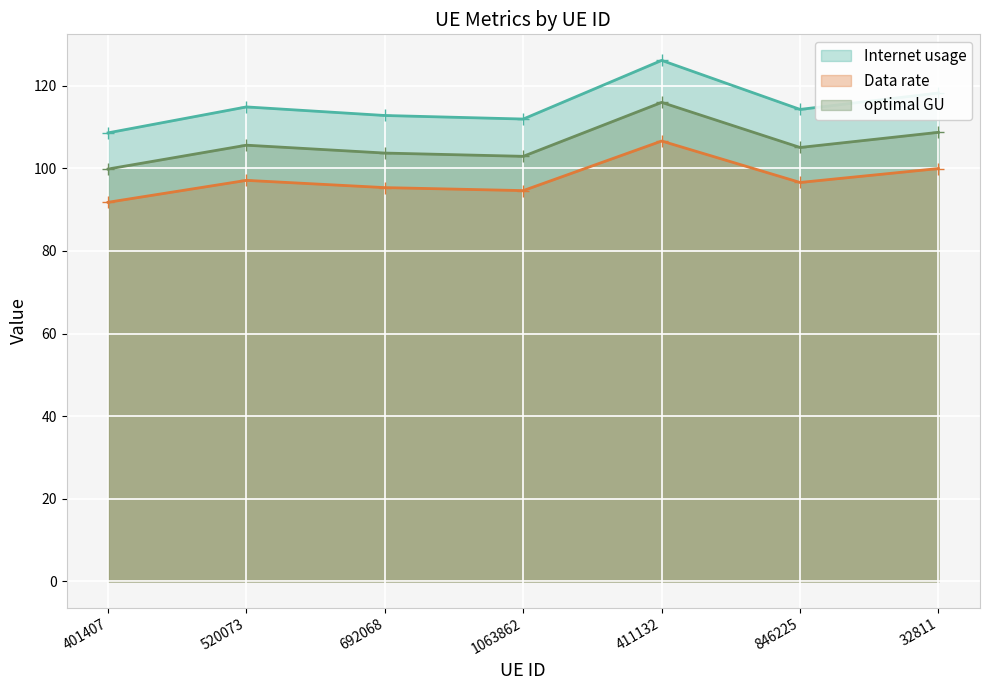

List the series in order of their peak value, lowest first.

Data rate, optimal GU, Internet usage